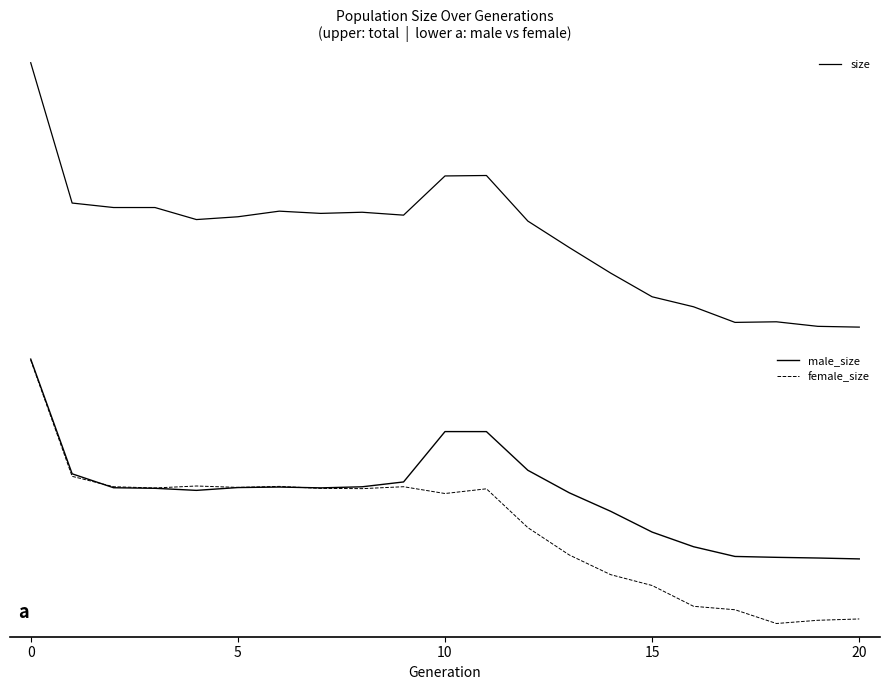

What is the greatest value displayed?

201099.8